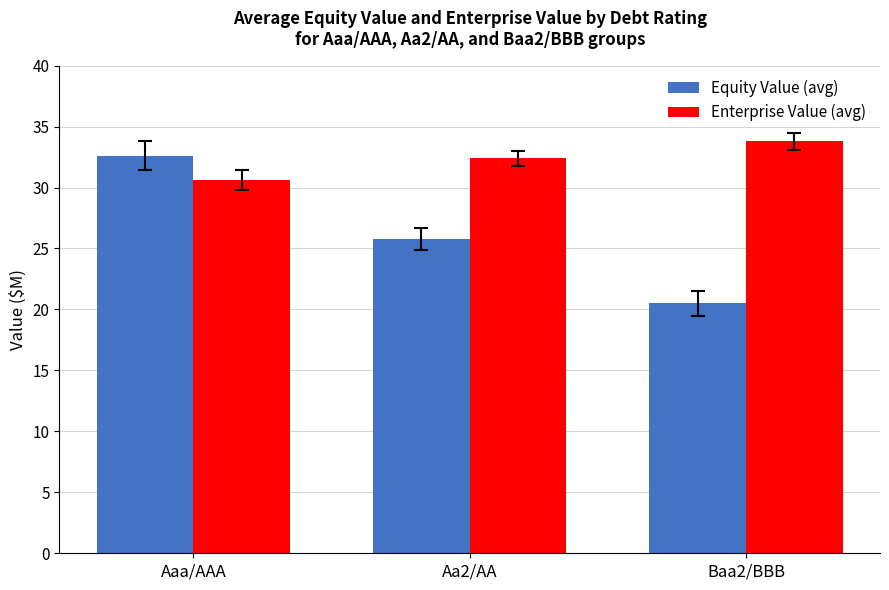

Is it true that Enterprise Value (avg) equals 30.6 at Aaa/AAA?

True